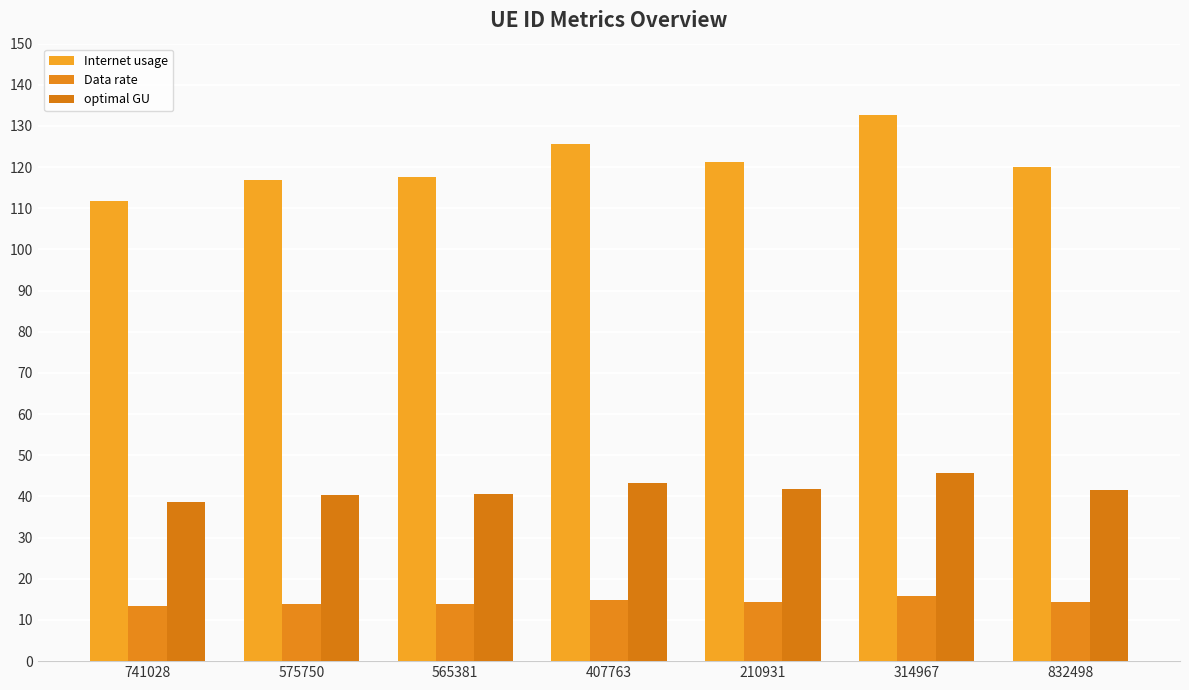

How many data points in Internet usage are less than 120?

3